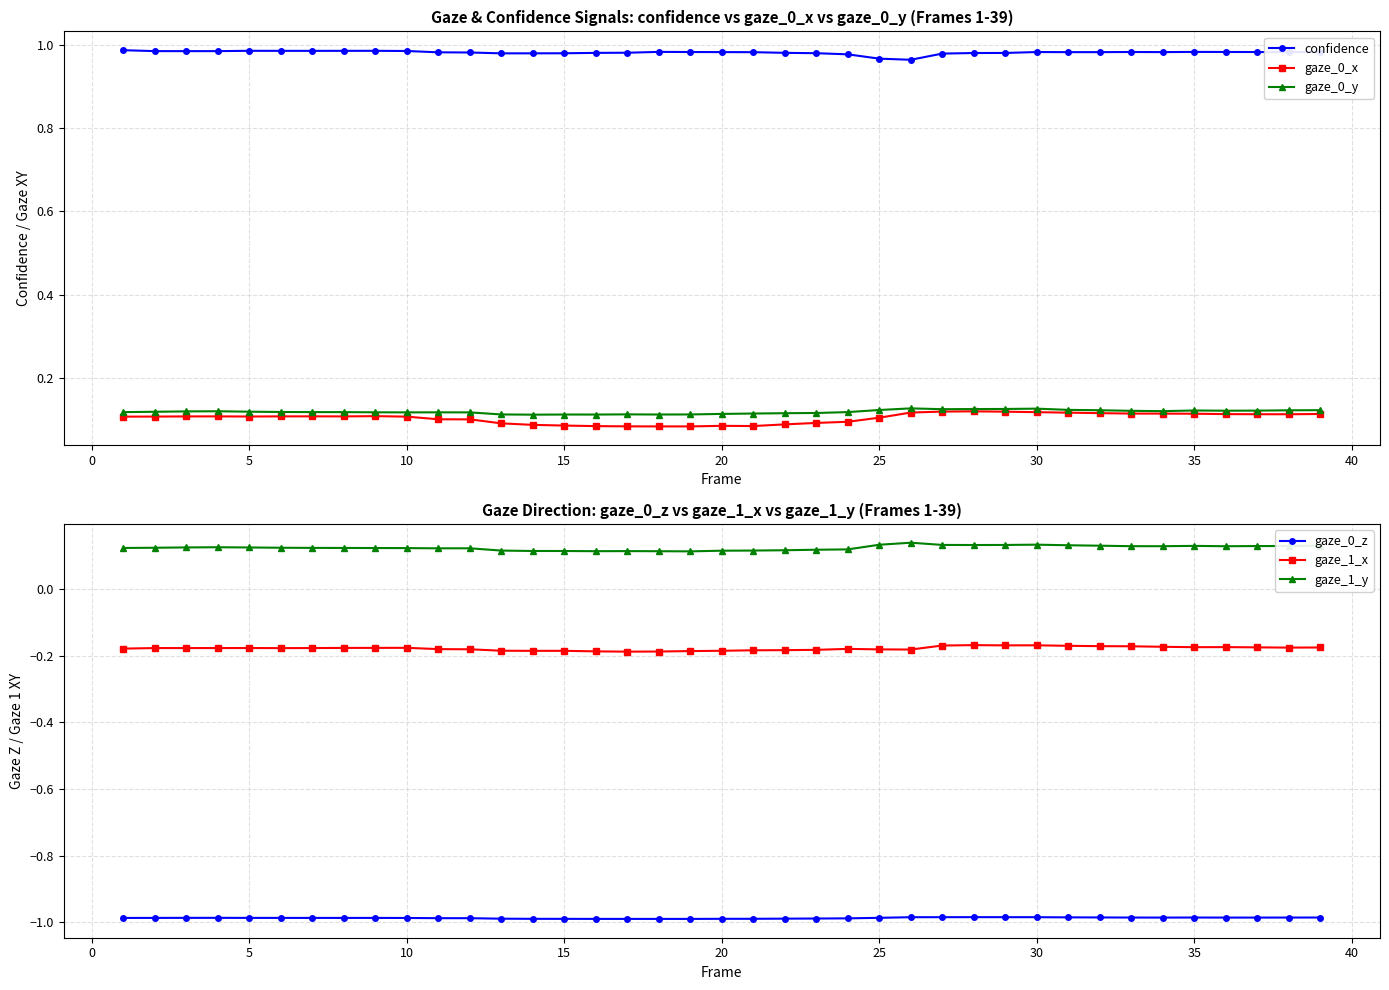

Is it true that gaze_1_y equals 0.2 at 20?

False